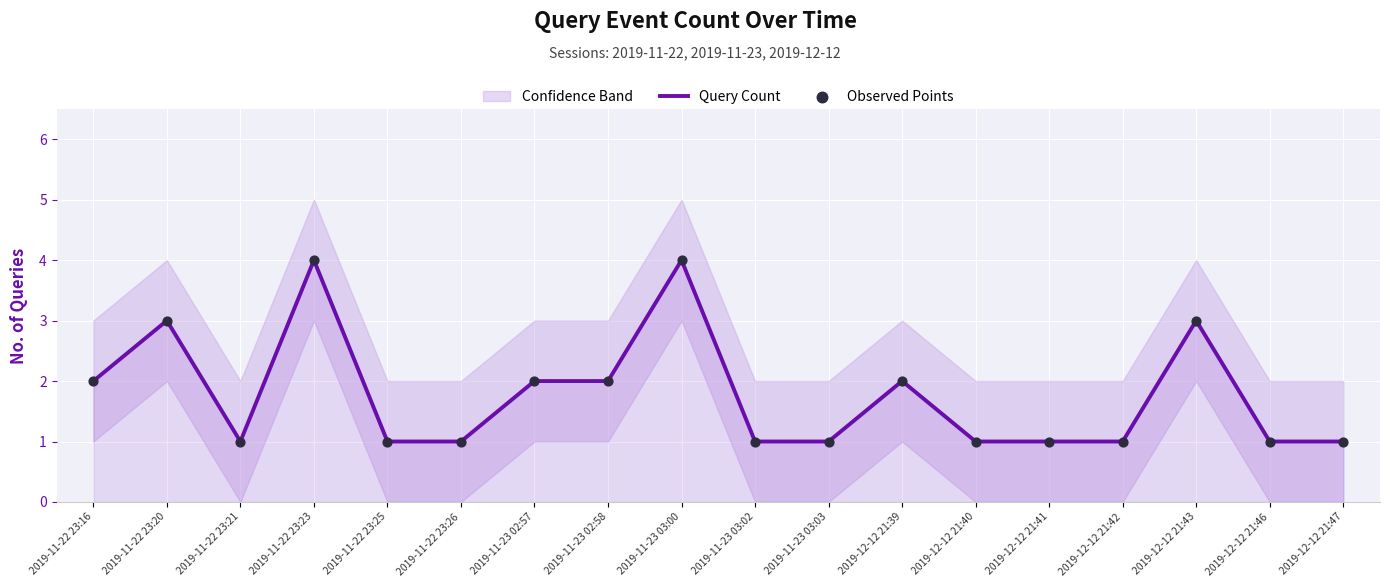

True or false: Query Count has a value of 7 at 2019-11-23 03:00.

False